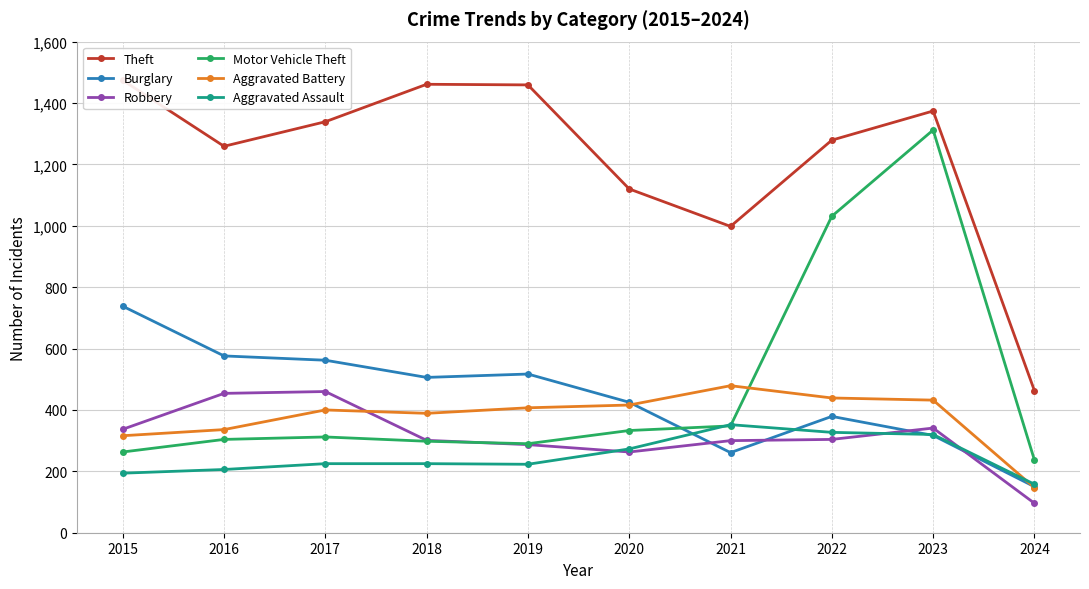

What is the sum of the Motor Vehicle Theft values at 2017 and 2024?

549